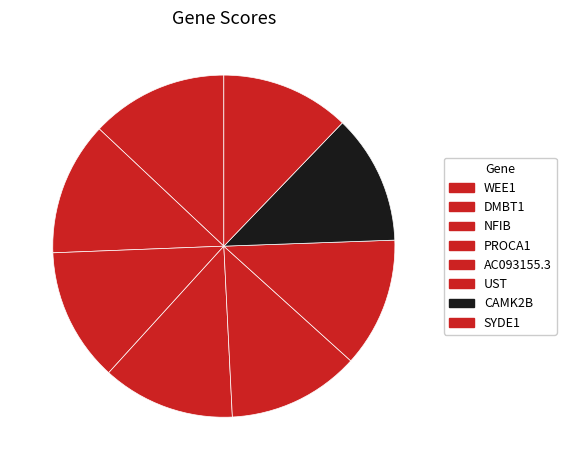

Which has a higher value, WEE1 or PROCA1?

WEE1